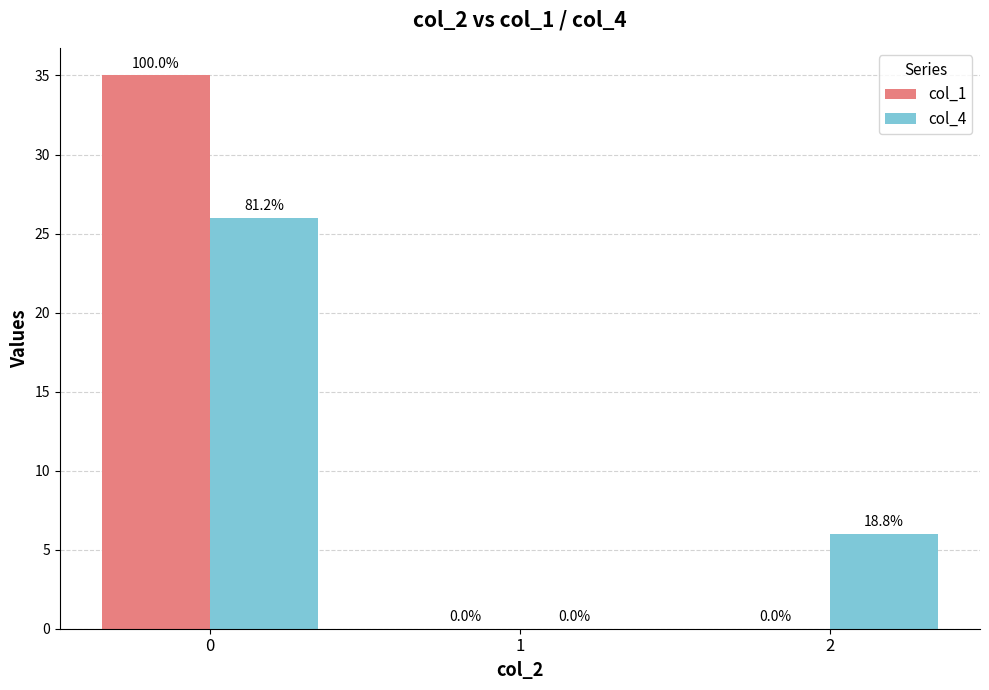

Between 1 and 2, which series saw the biggest shift?

col_4